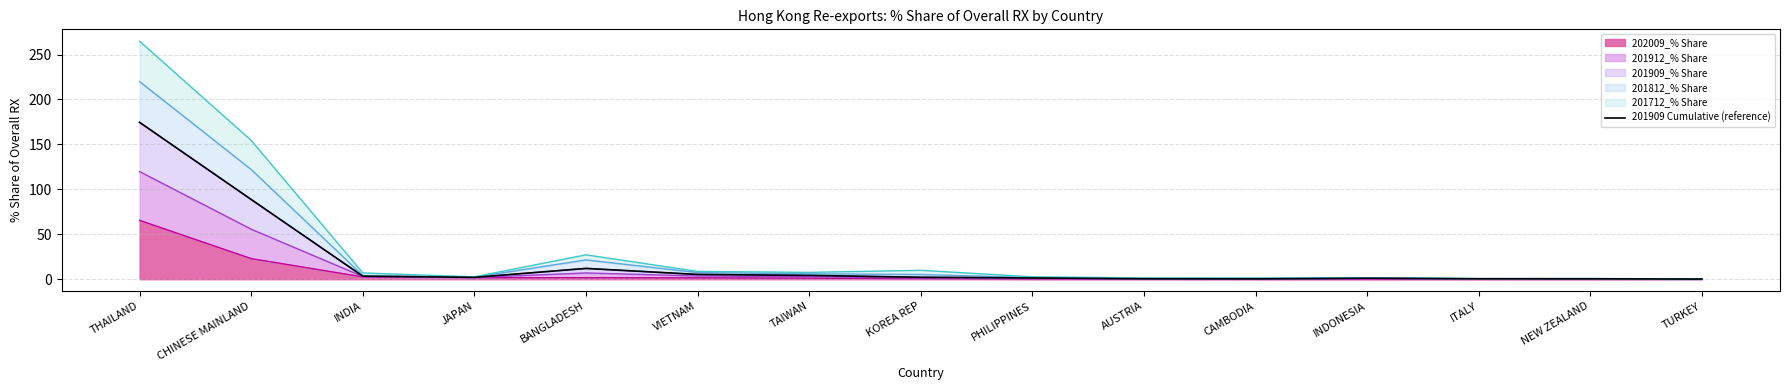

Approximately how many times larger is the value at PHILIPPINES compared to KOREA REP?

0.6